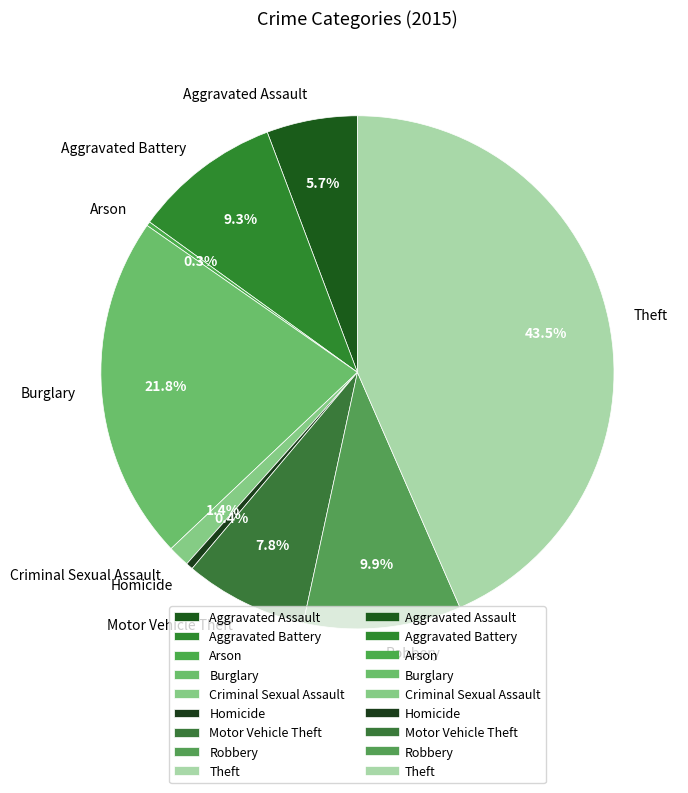

Between Burglary and Motor Vehicle Theft, which is larger?

Burglary